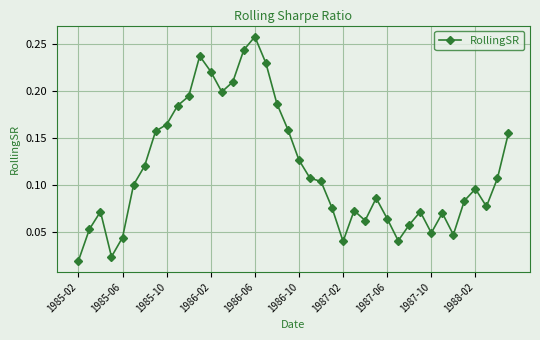

True or false: the data has more than 2 interior local peaks.

True